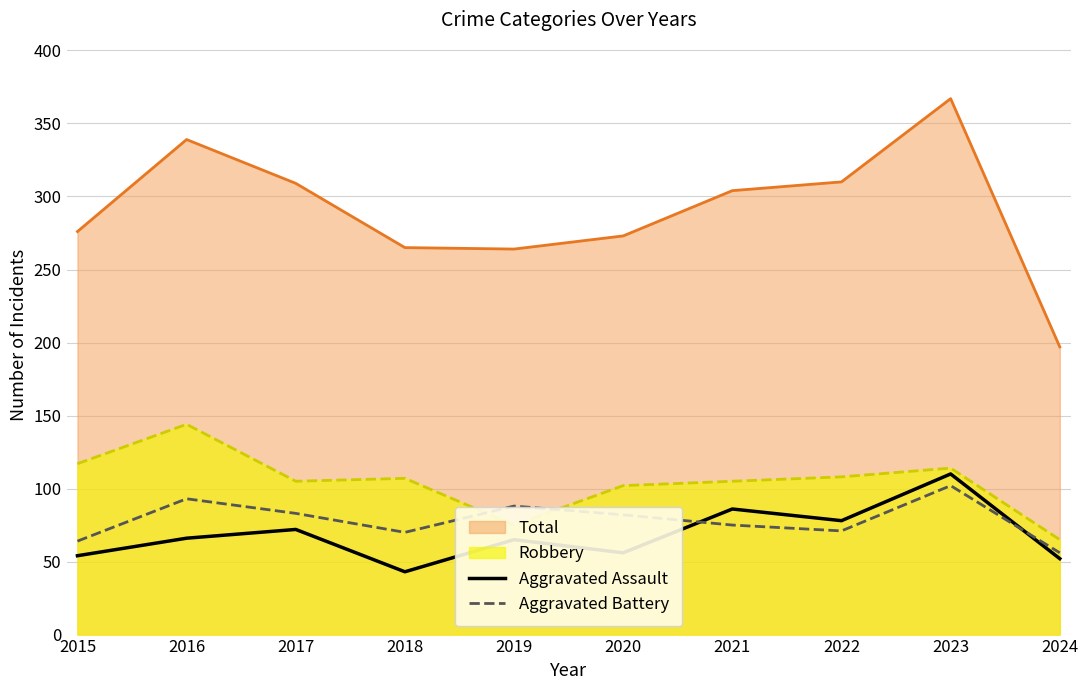

Which category has the lowest value in the Aggravated Assault series?

2018